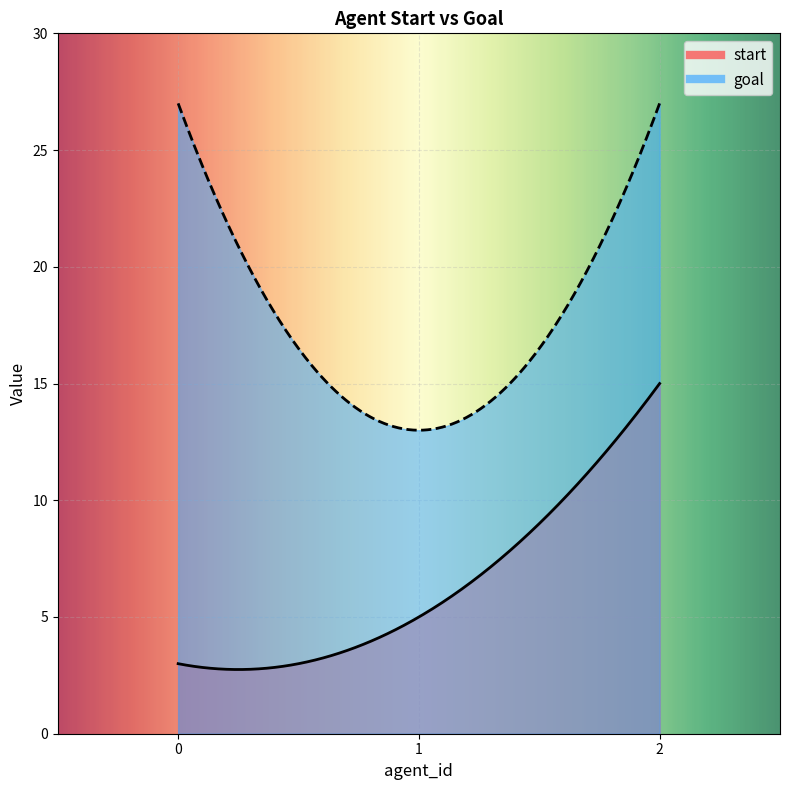

Reading right to left, what are all the values shown in this chart?

start: 2=15	1=5	0=3
goal: 2=27	1=13	0=27